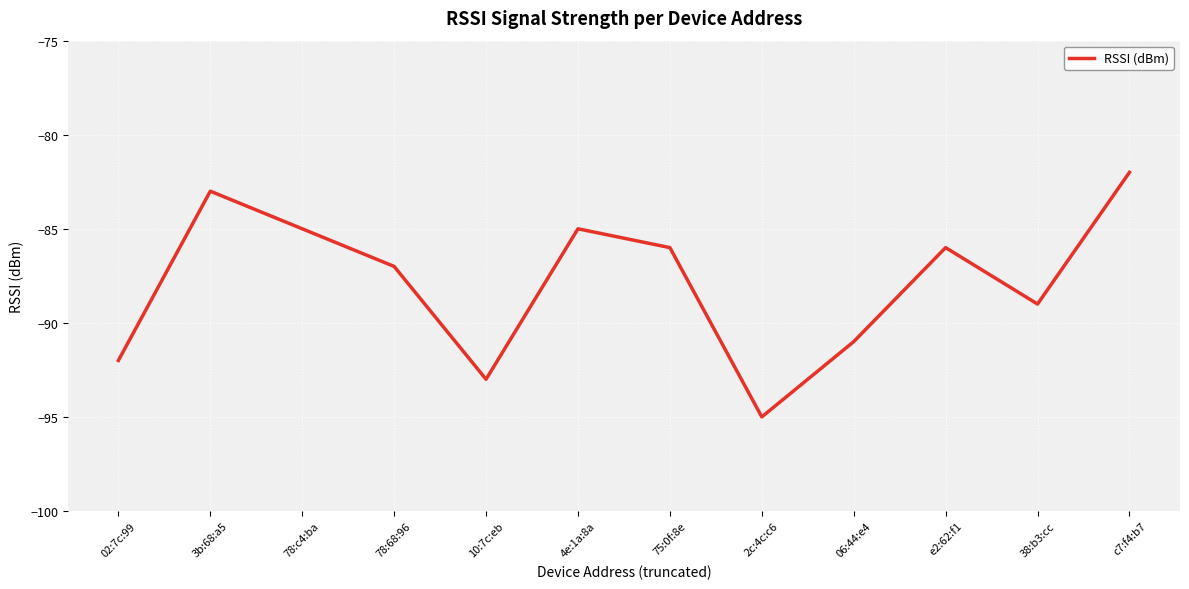

What value does the data have at 10:7c:eb?

-93